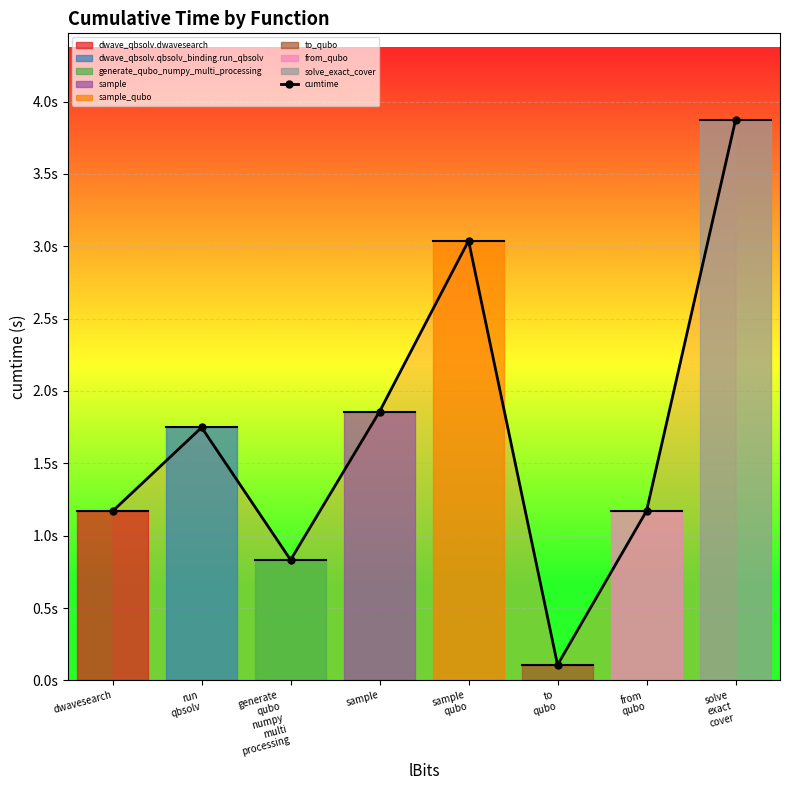

How many interior local valleys (lower than both neighbors) does the data have?

2